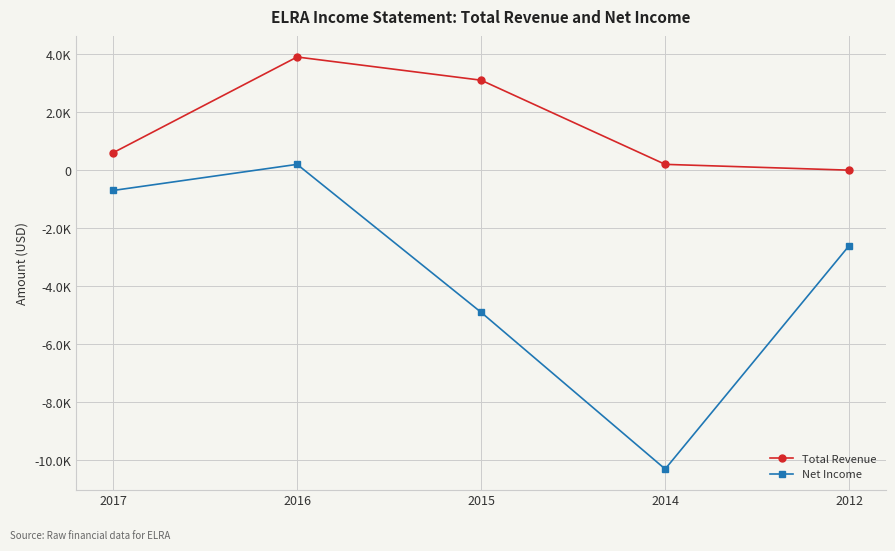

How many interior local valleys does the Net Income series have?

1